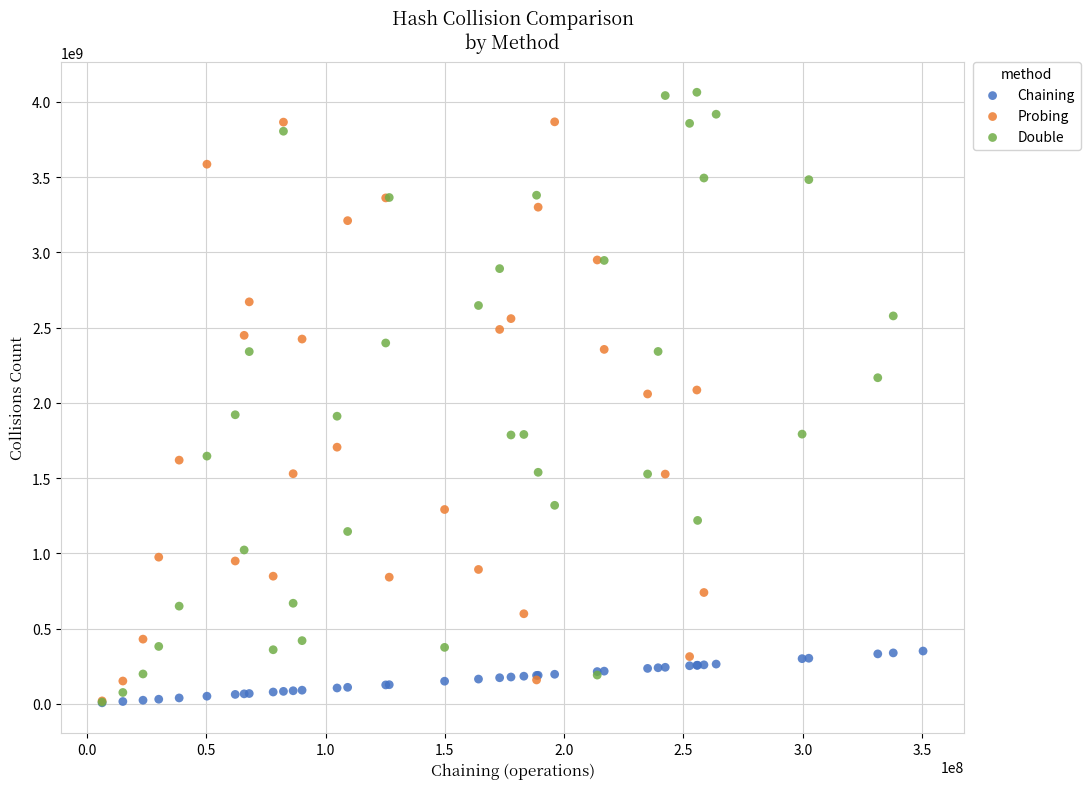

Which series has the widest spread of Y values?

Double